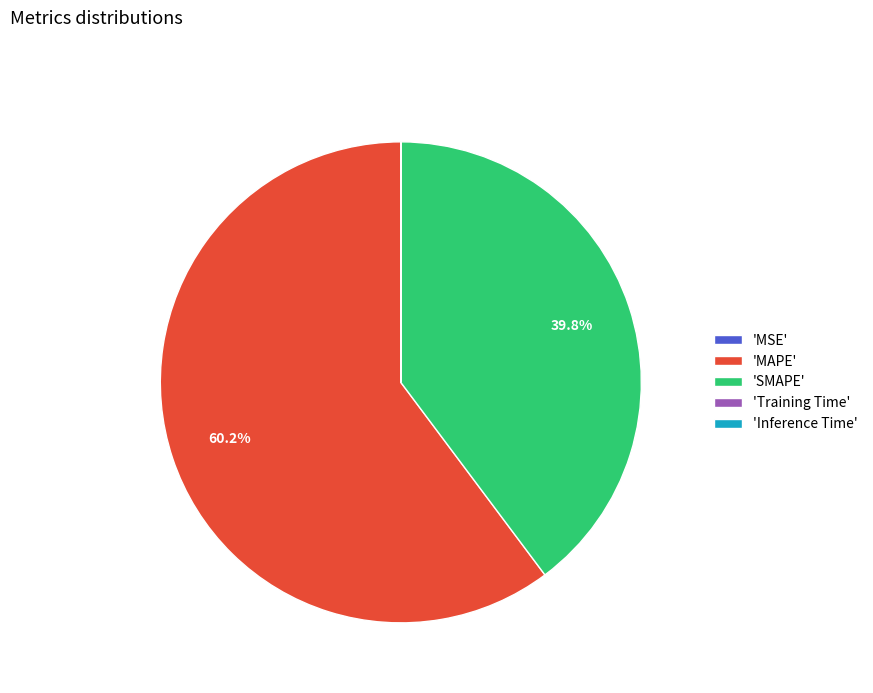

What percentage is NOT represented by 'MAPE'?

39.8%